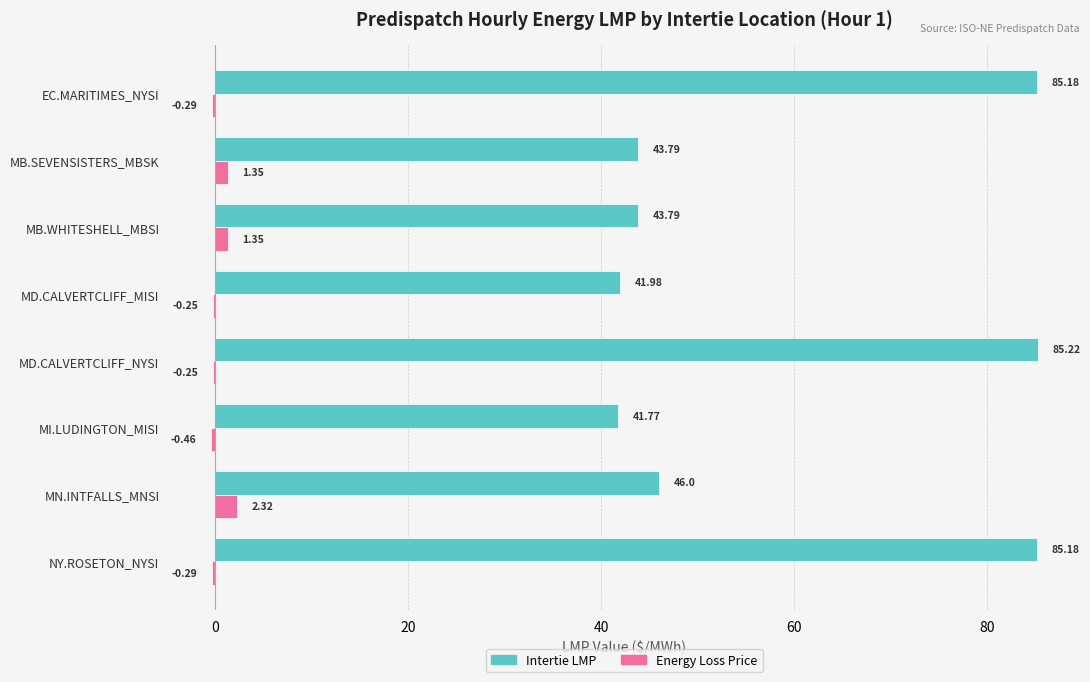

Between MD.CALVERTCLIFF_NYSI and MI.LUDINGTON_MISI, which series saw the biggest shift?

Intertie LMP